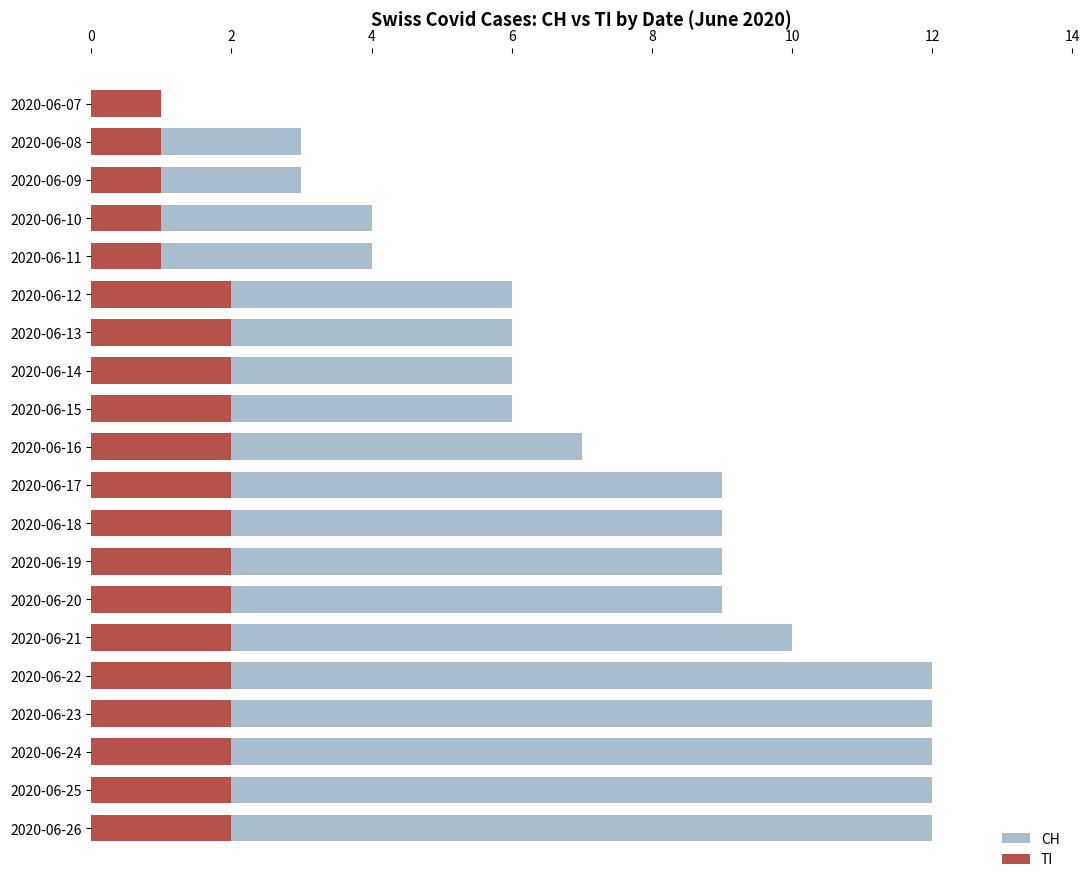

At how many categories does at least one series exceed 1?

19